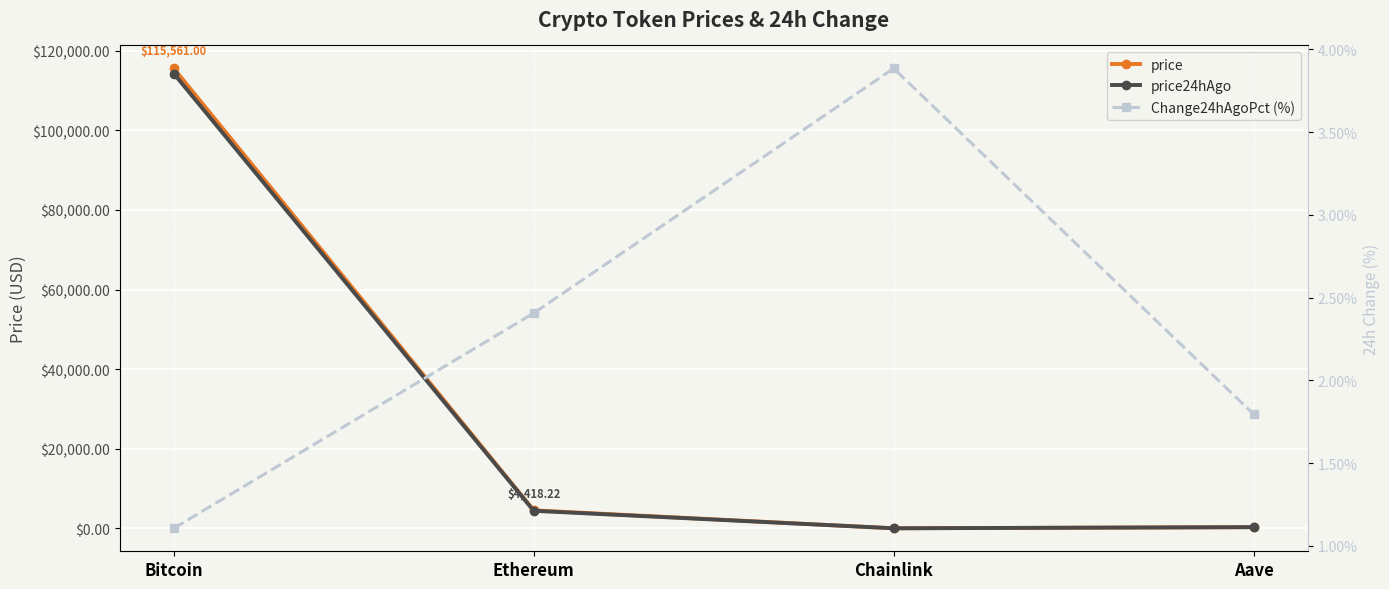

At which label is Change24hAgoPct (%) closest to 2?

Aave